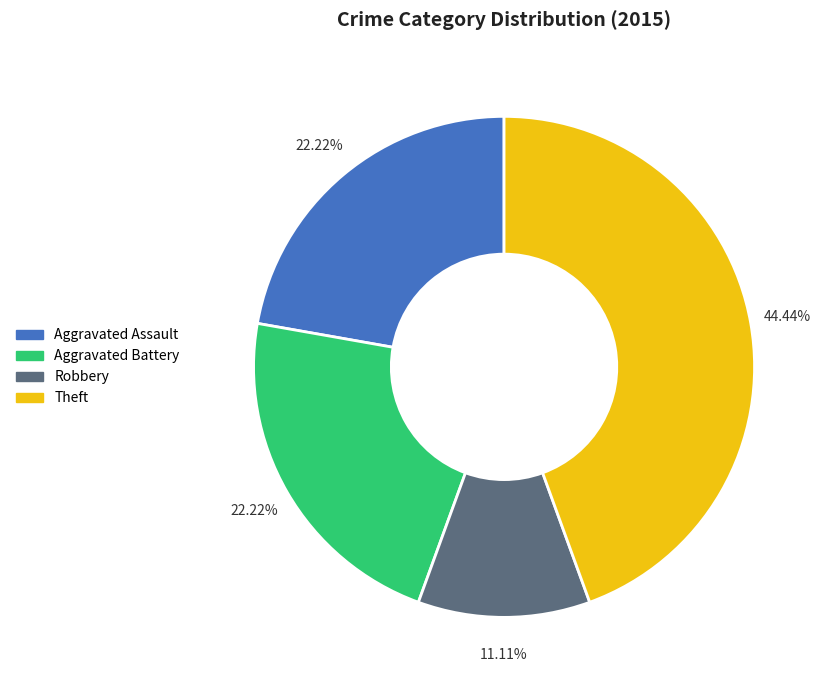

Which category has the smallest portion of the pie?

Robbery